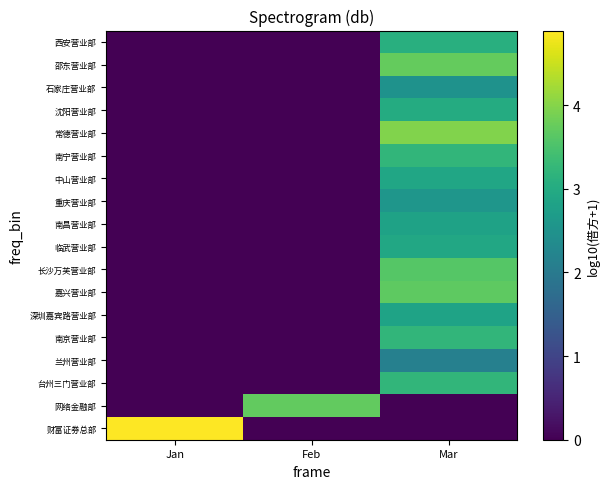

Count the number of categories in the chart.

3